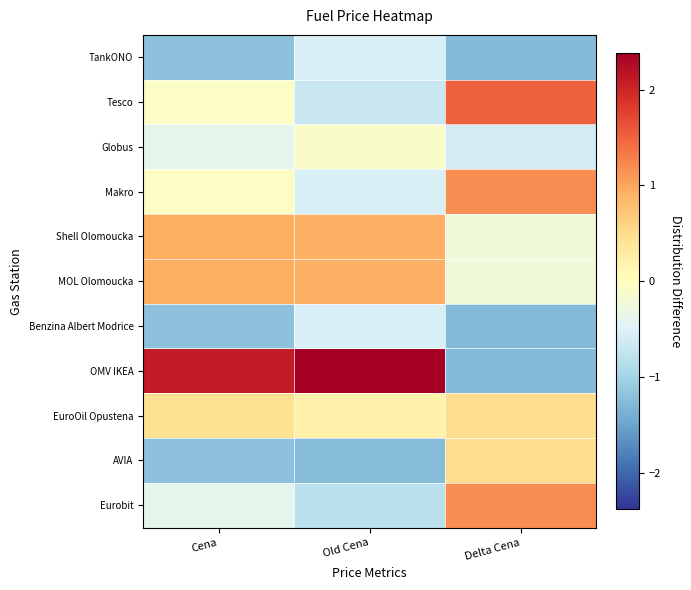

Reading right to left, extract all data points from this chart.

TankONO: Delta Cena=-1.3	Old Cena=-0.5	Cena=-1.2
Tesco: Delta Cena=1.5	Old Cena=-0.7	Cena=-0.1
Globus: Delta Cena=-0.6	Old Cena=-0.1	Cena=-0.4
Makro: Delta Cena=1.2	Old Cena=-0.5	Cena=-0.0
Shell Olomoucka: Delta Cena=-0.2	Old Cena=0.9	Cena=0.9
MOL Olomoucka: Delta Cena=-0.2	Old Cena=0.9	Cena=0.9
Benzina Albert Modrice: Delta Cena=-1.3	Old Cena=-0.5	Cena=-1.2
OMV IKEA: Delta Cena=-1.3	Old Cena=2.4	Cena=2.1
EuroOil Opustena: Delta Cena=0.5	Old Cena=0.2	Cena=0.5
AVIA: Delta Cena=0.5	Old Cena=-1.3	Cena=-1.2
Eurobit: Delta Cena=1.2	Old Cena=-0.8	Cena=-0.4